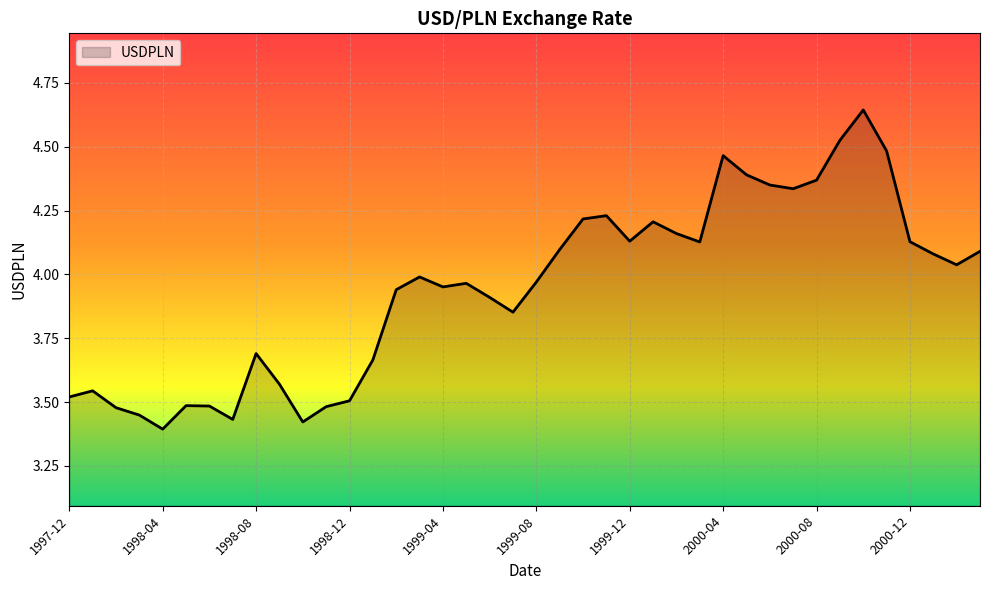

Is this an area chart (filled region under the line)?

Yes